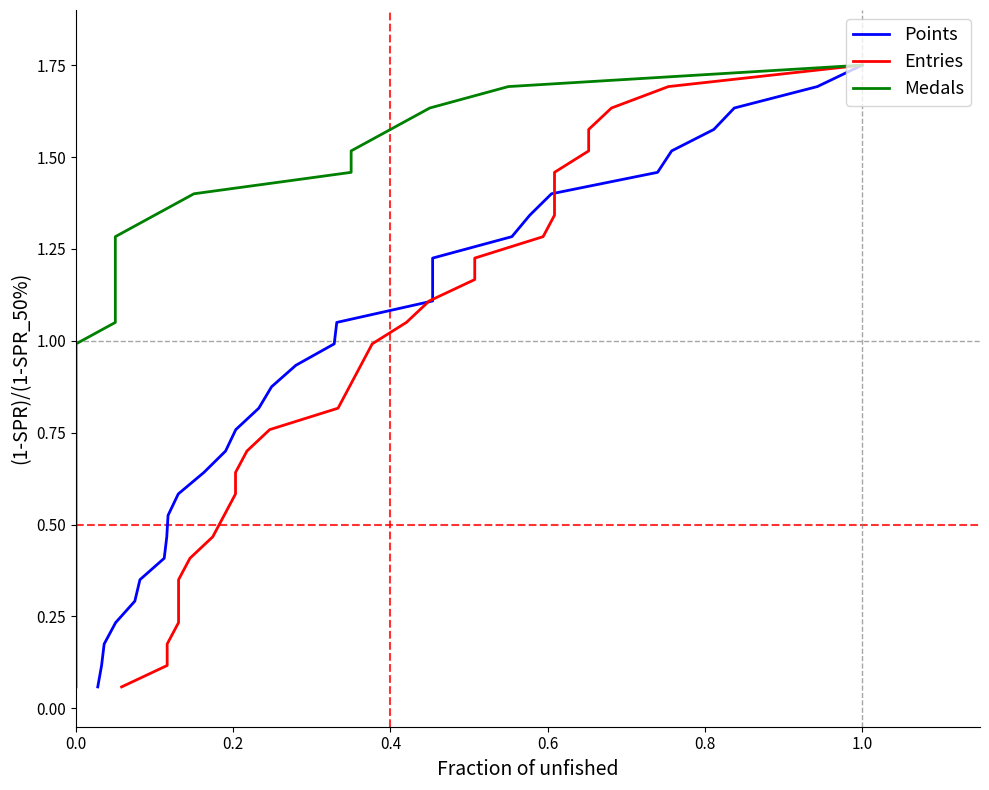

At which category is the sum across all series the highest?

1.0